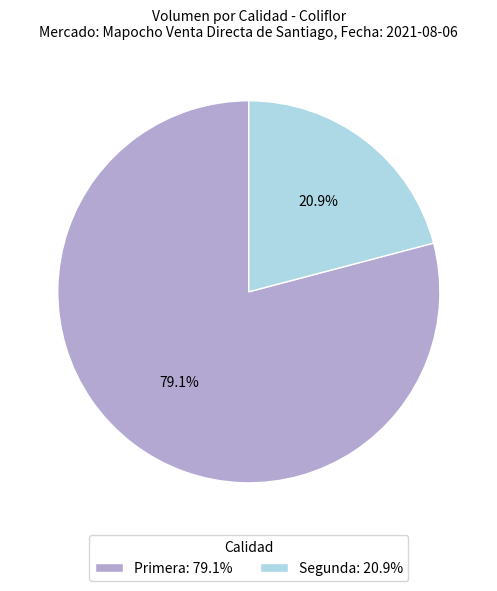

True or false: Primera accounts for 79% of the total.

True